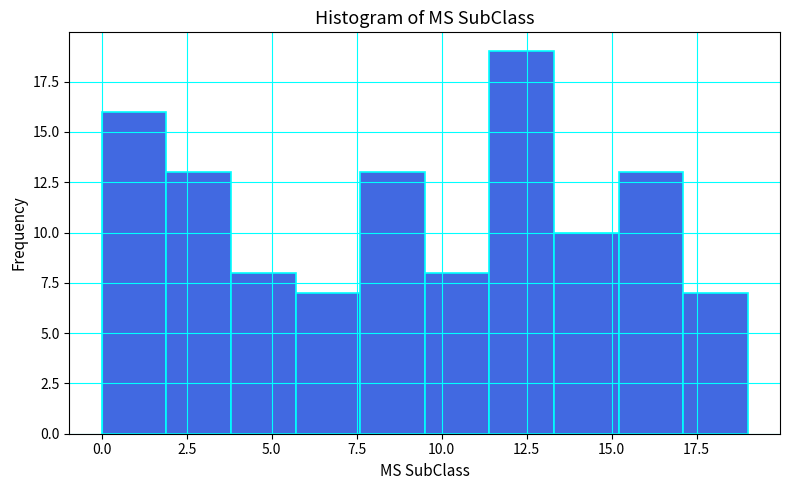

Around what value on the x-axis is the tallest bar? Give the approximate position of its centre, as read against the axis.

12.5